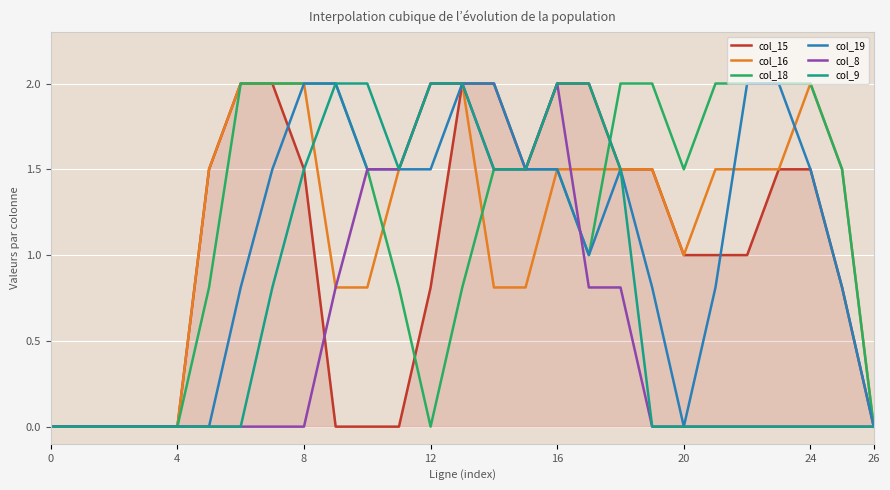

What is the highest value of the col_16 series?

2.0